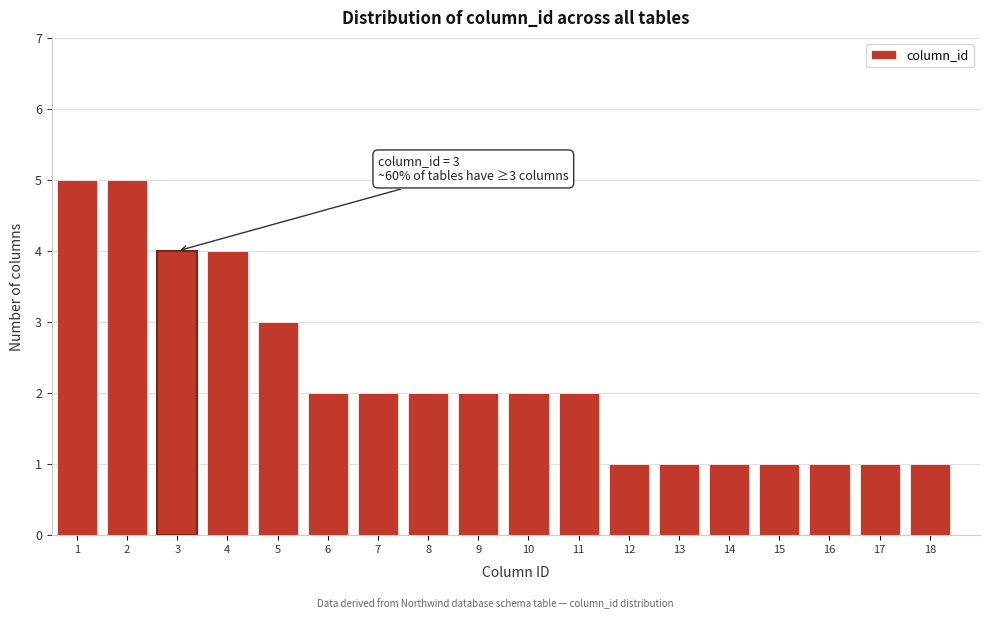

Reading right to left, what are all the values shown in this chart?

1	1	1	1	1	1	1	2	2	2	2	2	2	3	4	4	5	5